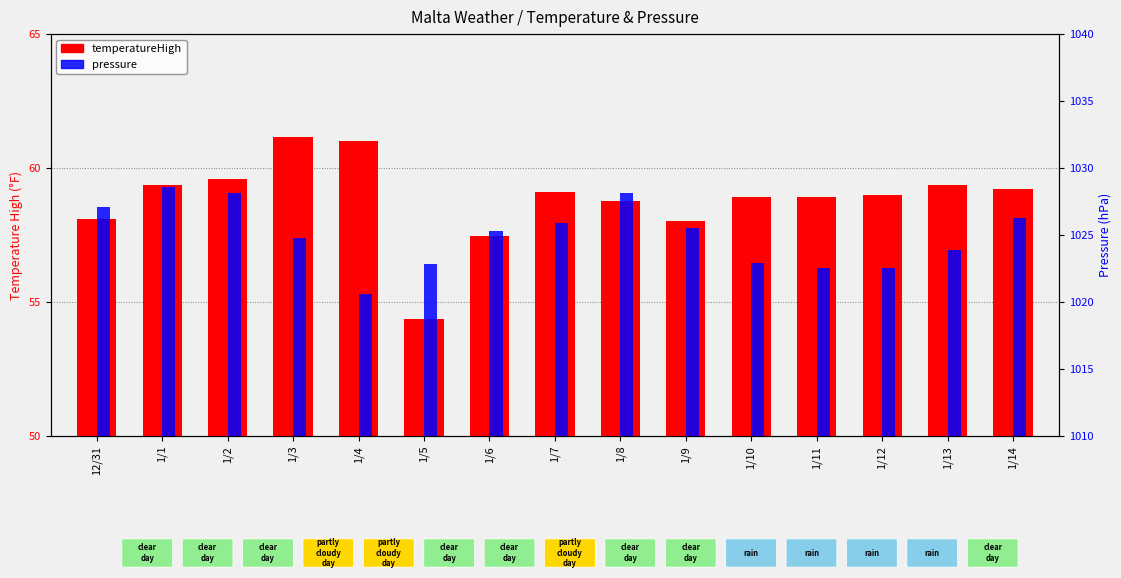

Which series has the largest total across all categories?

pressure